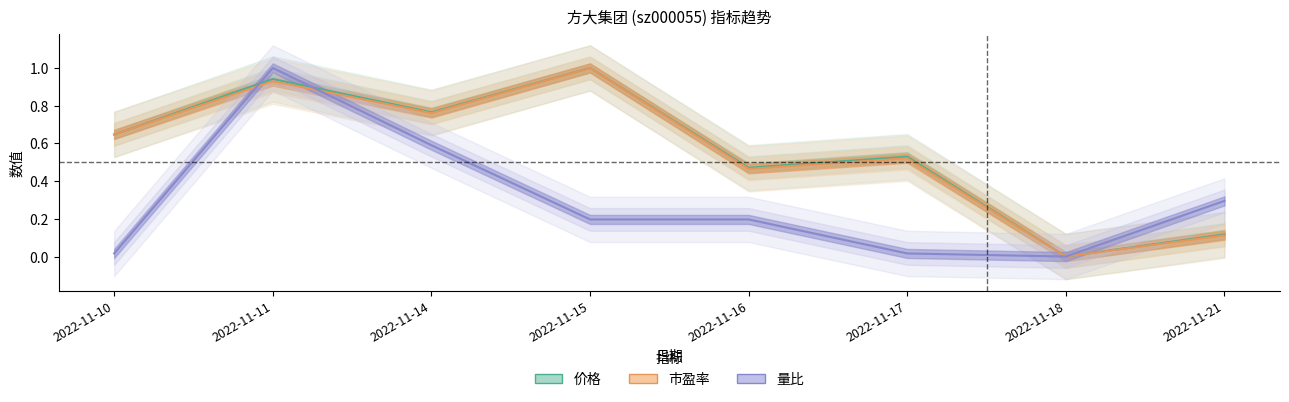

Which has a higher value, 2022-11-16 or 2022-11-21?

2022-11-16